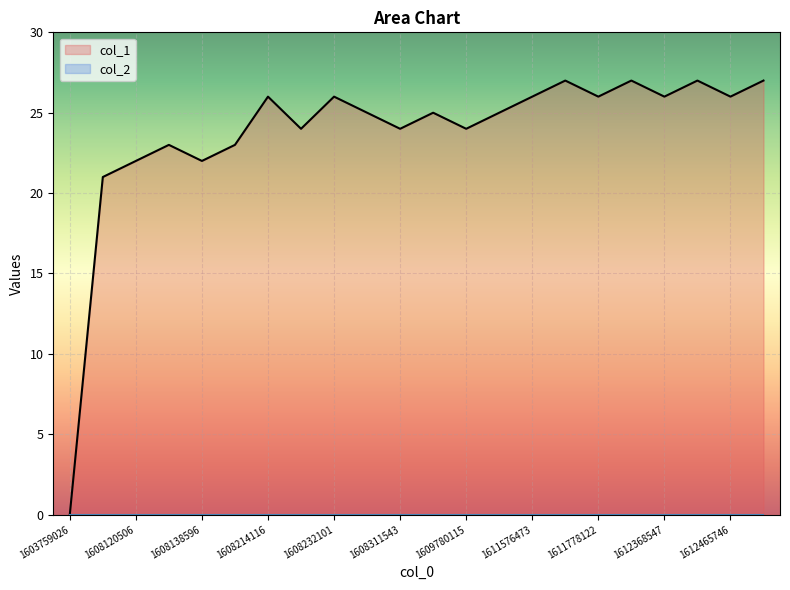

Which series has the widest spread of values?

col_1